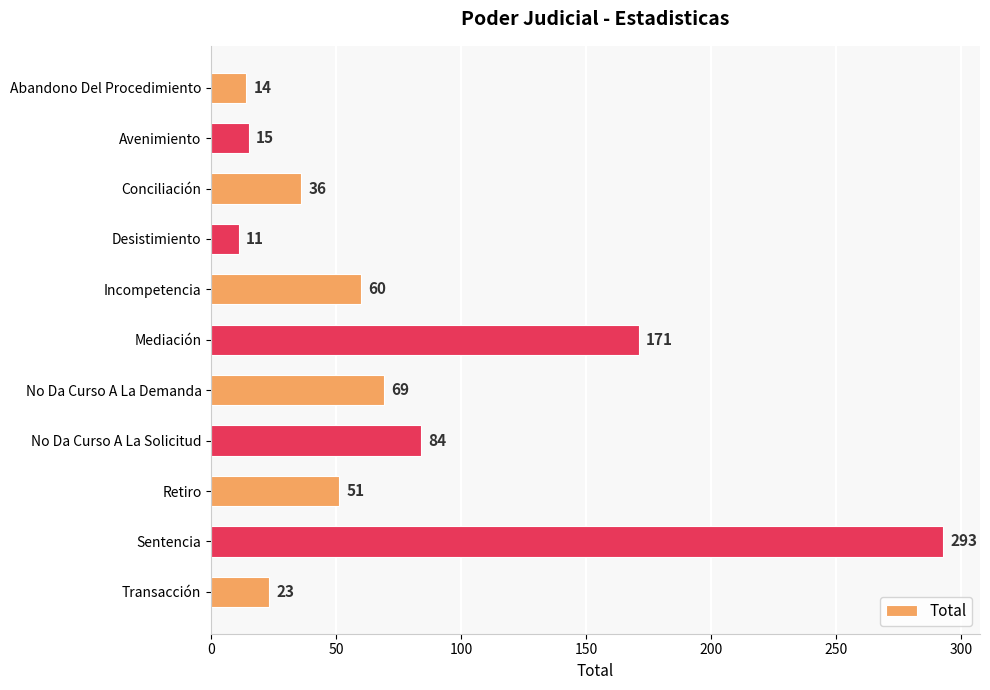

List the labels in order of value, largest first.

Sentencia, Mediación, No Da Curso A La Solicitud, No Da Curso A La Demanda, Incompetencia, Retiro, Conciliación, Transacción, Avenimiento, Abandono Del Procedimiento, Desistimiento